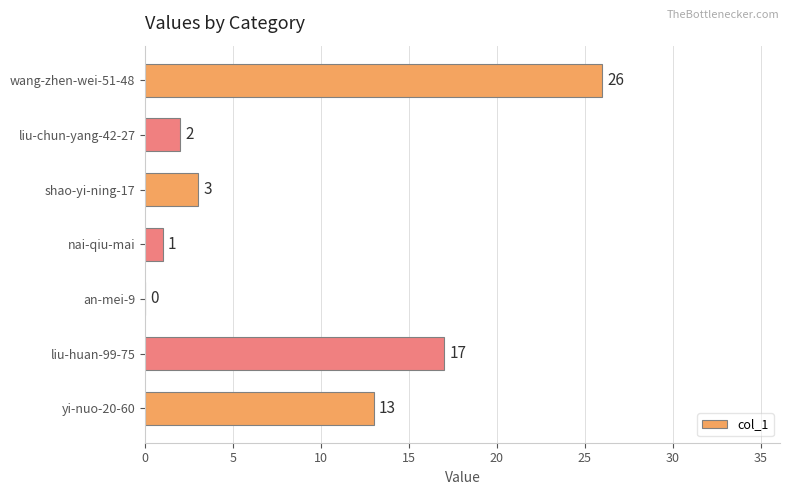

Reading bottom to top, list all the values displayed in this chart.

yi-nuo-20-60=13	liu-huan-99-75=17	an-mei-9=0	nai-qiu-mai=1	shao-yi-ning-17=3	liu-chun-yang-42-27=2	wang-zhen-wei-51-48=26